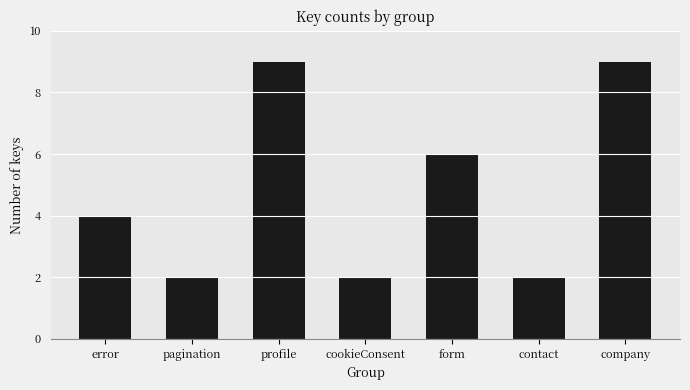

True or false: the data shows 3 at cookieConsent.

False